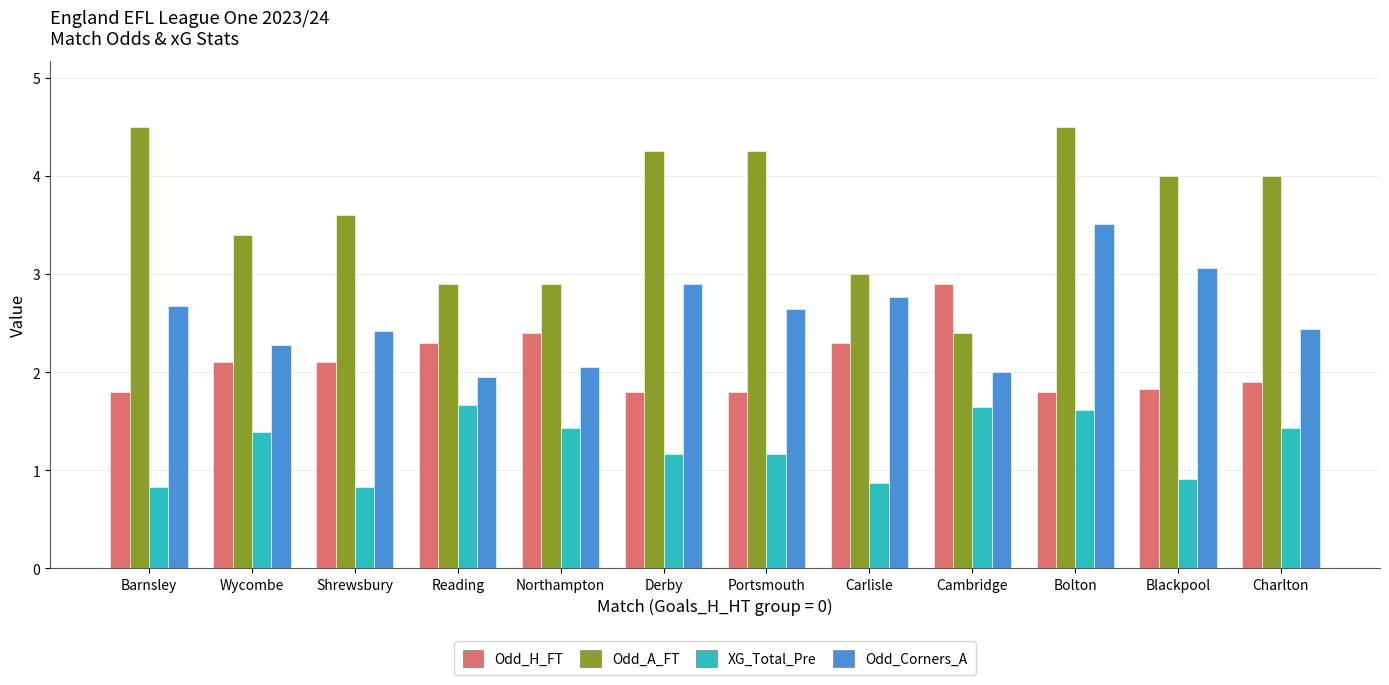

Which series has the largest range (max minus min)?

Odd_A_FT